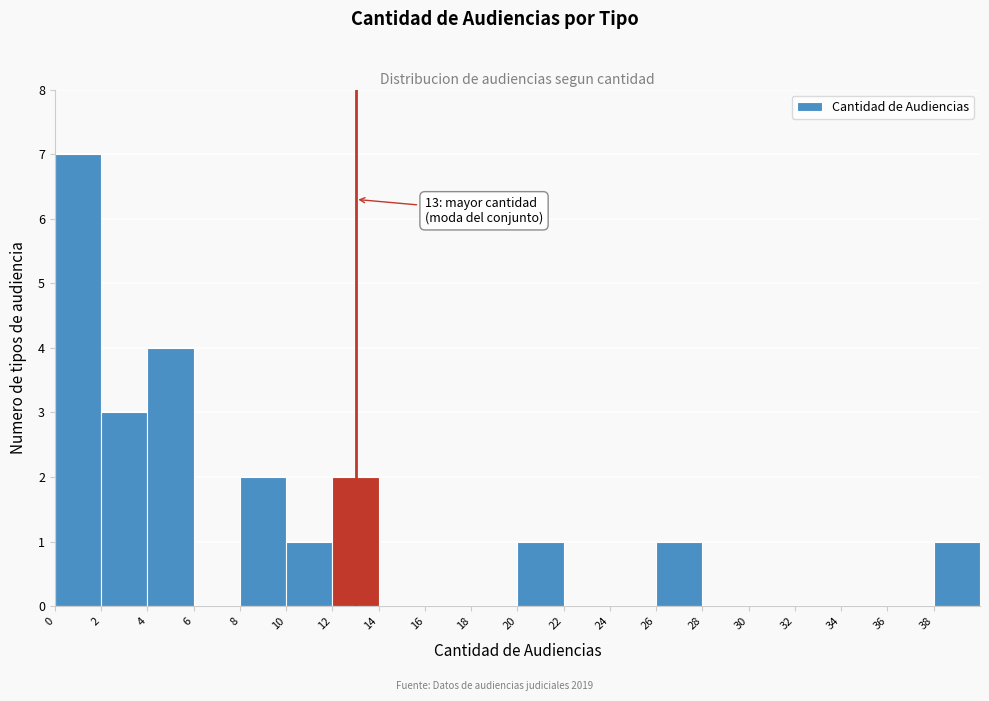

Over which range of the x-axis is the bar tallest?

0 to 2